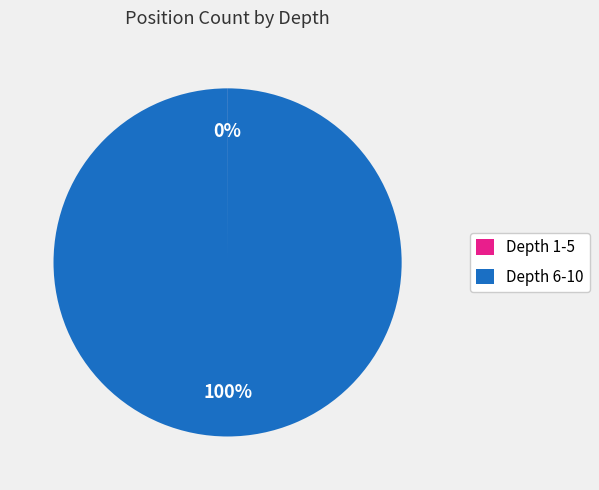

To the nearest percent, what is the average slice percentage?

50%